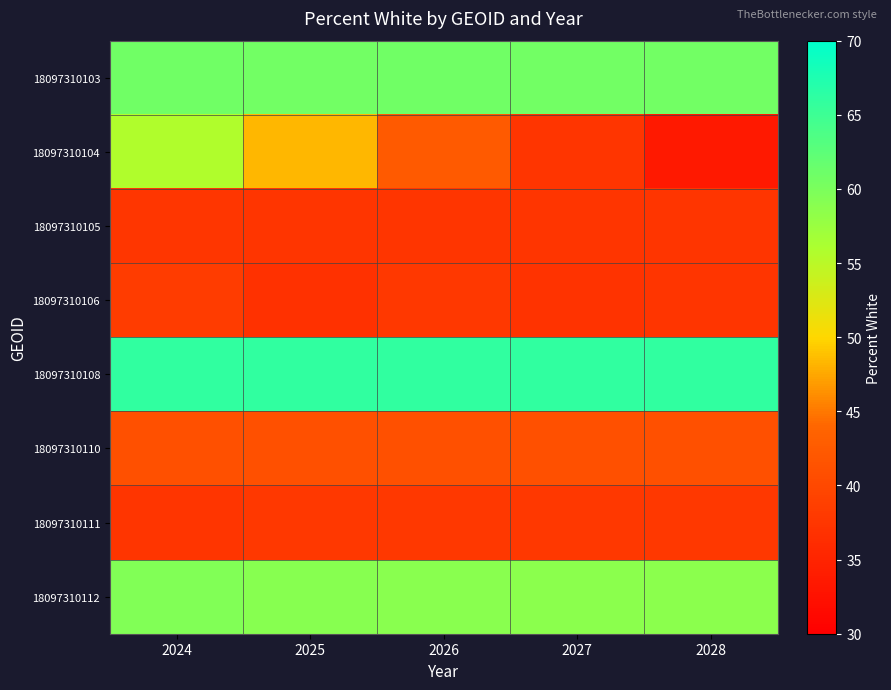

Between 2028 and 2026, which is larger?

2026